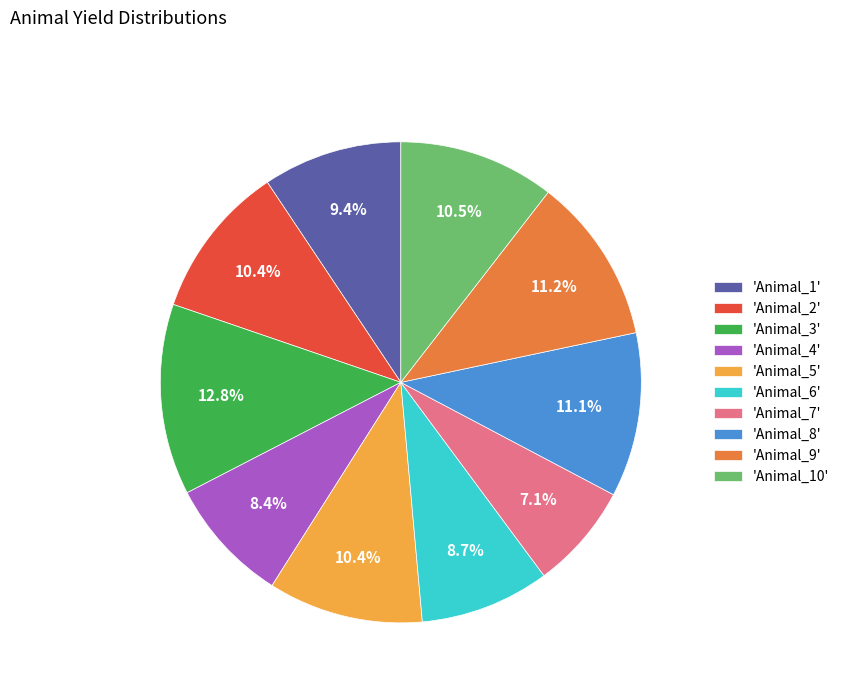

Is there any slice that represents more than half of the pie?

No